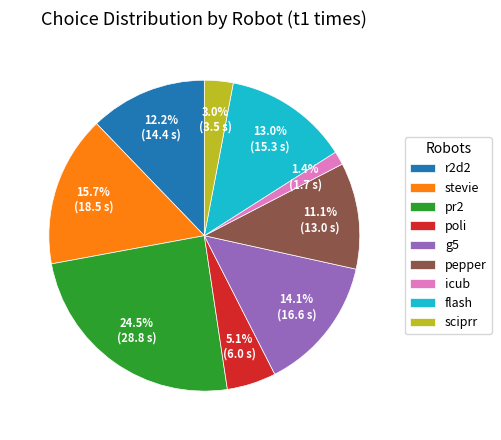

How many segments does this pie chart have?

9